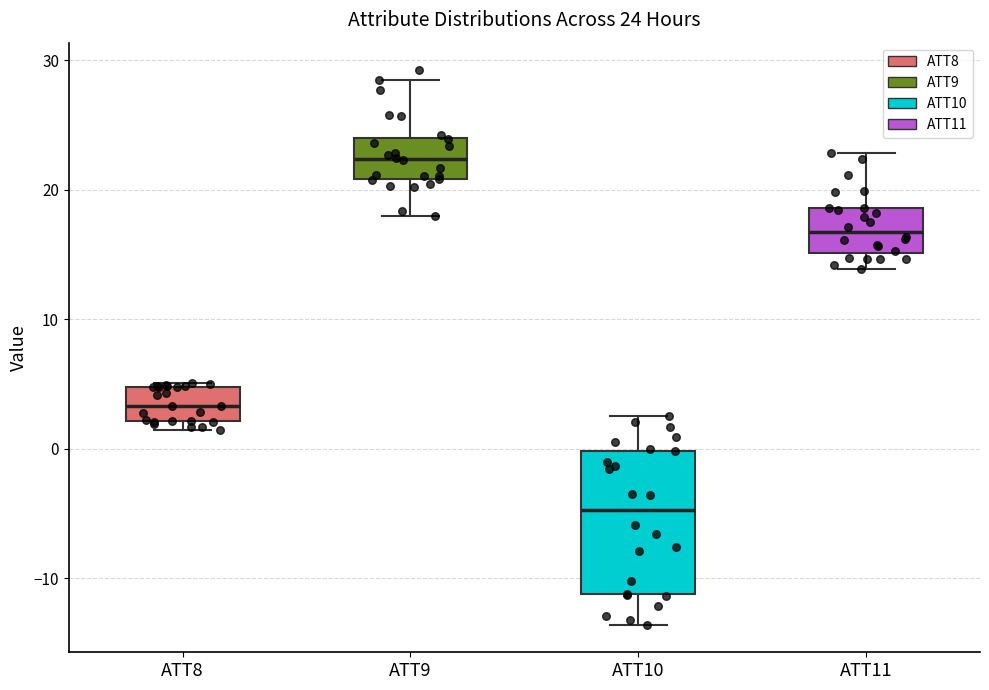

Which box is the tallest, from its lower edge to its upper edge?

ATT10